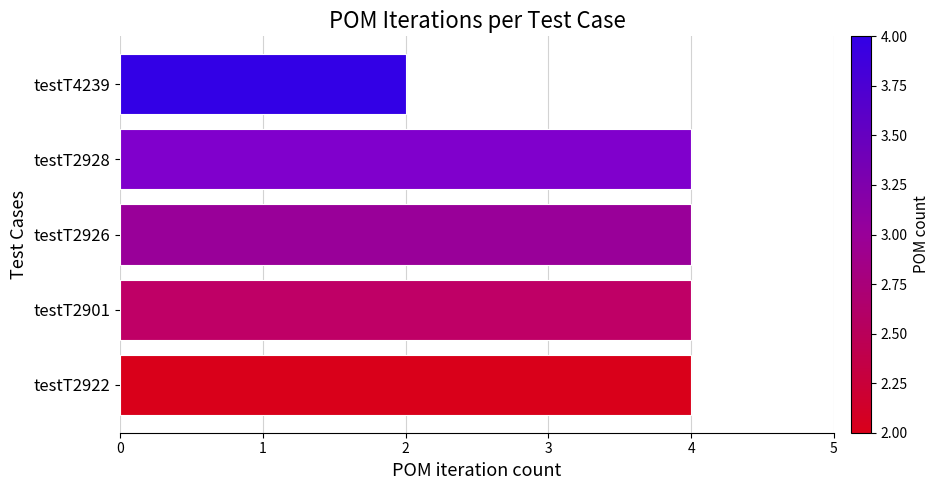

Between testT2926 and testT4239, which is larger?

testT2926